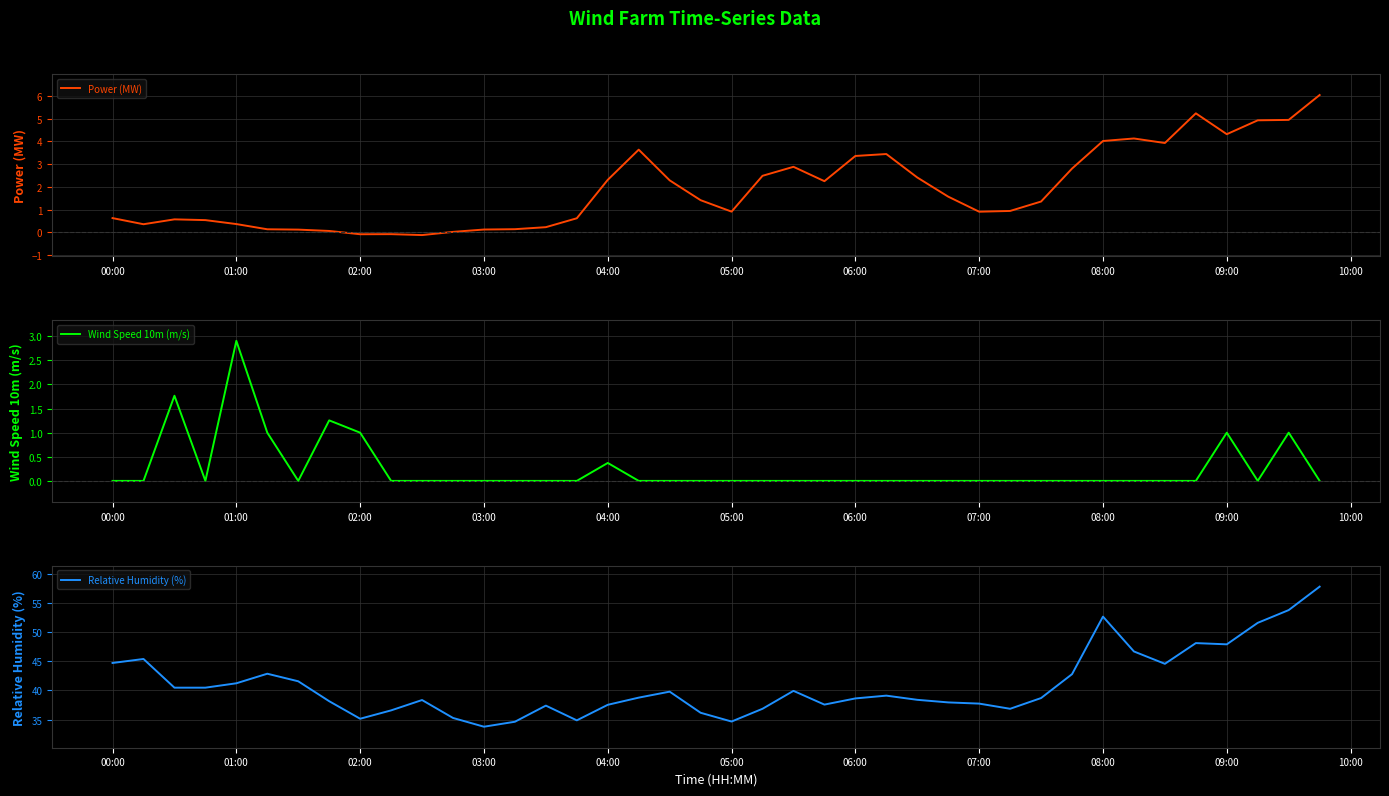

Rank the series by their maximum value, from highest to lowest.

Relative Humidity (%), Power (MW), Wind Speed 10m (m/s)